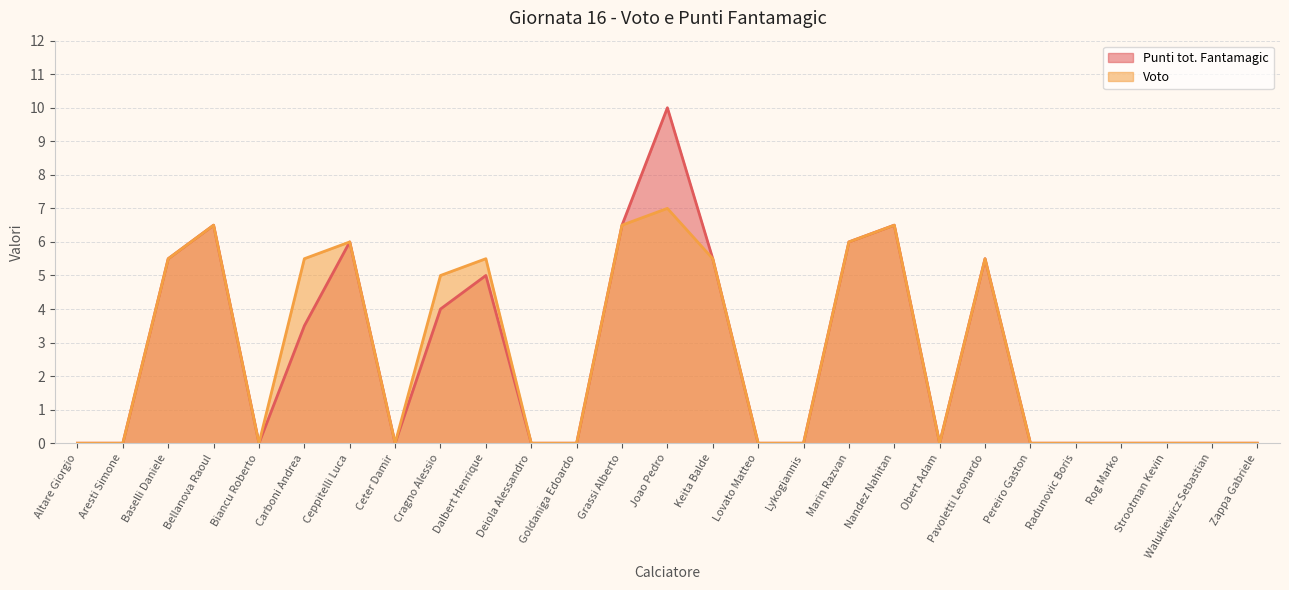

Count the number of categories in the chart.

27